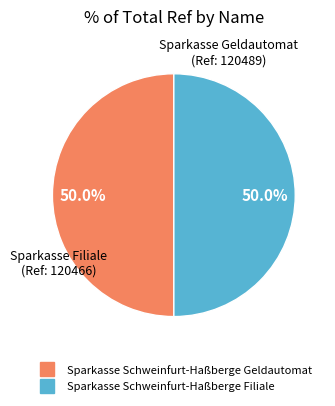

Approximately how many times larger is the value at Sparkasse Schweinfurt-Haßberge Geldautomat compared to Sparkasse Schweinfurt-Haßberge Filiale?

1.0